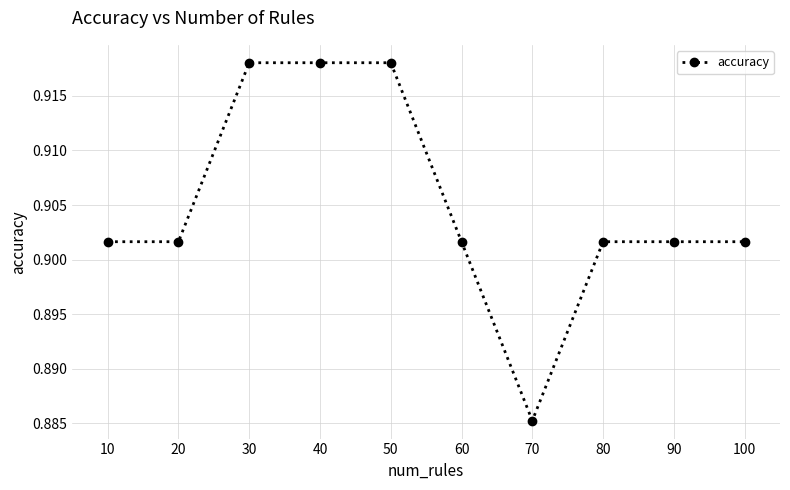

What is the sum of the values at 60 and 40?

1.8